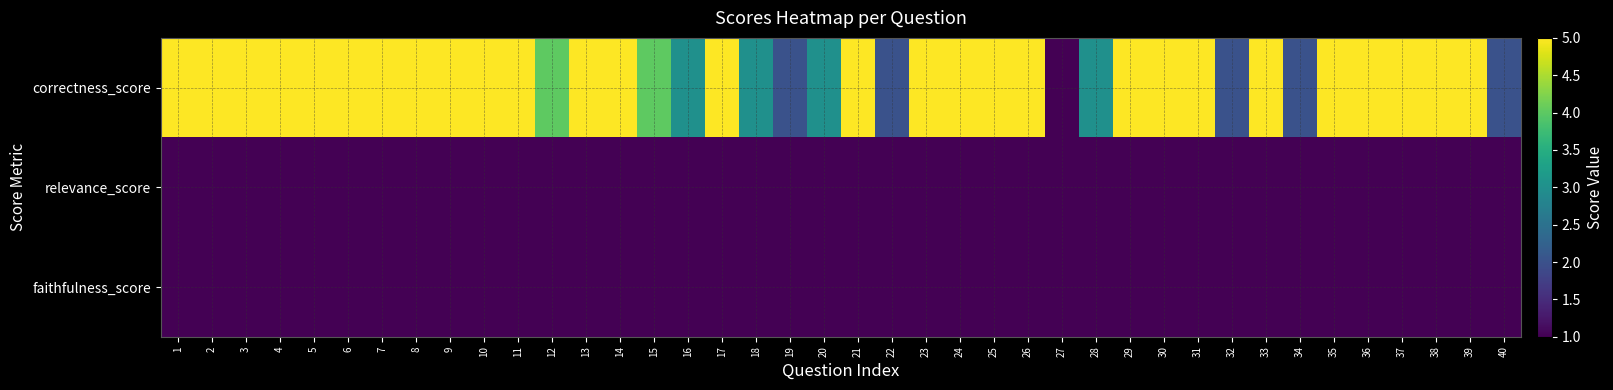

Which series has the widest spread of values?

correctness_score